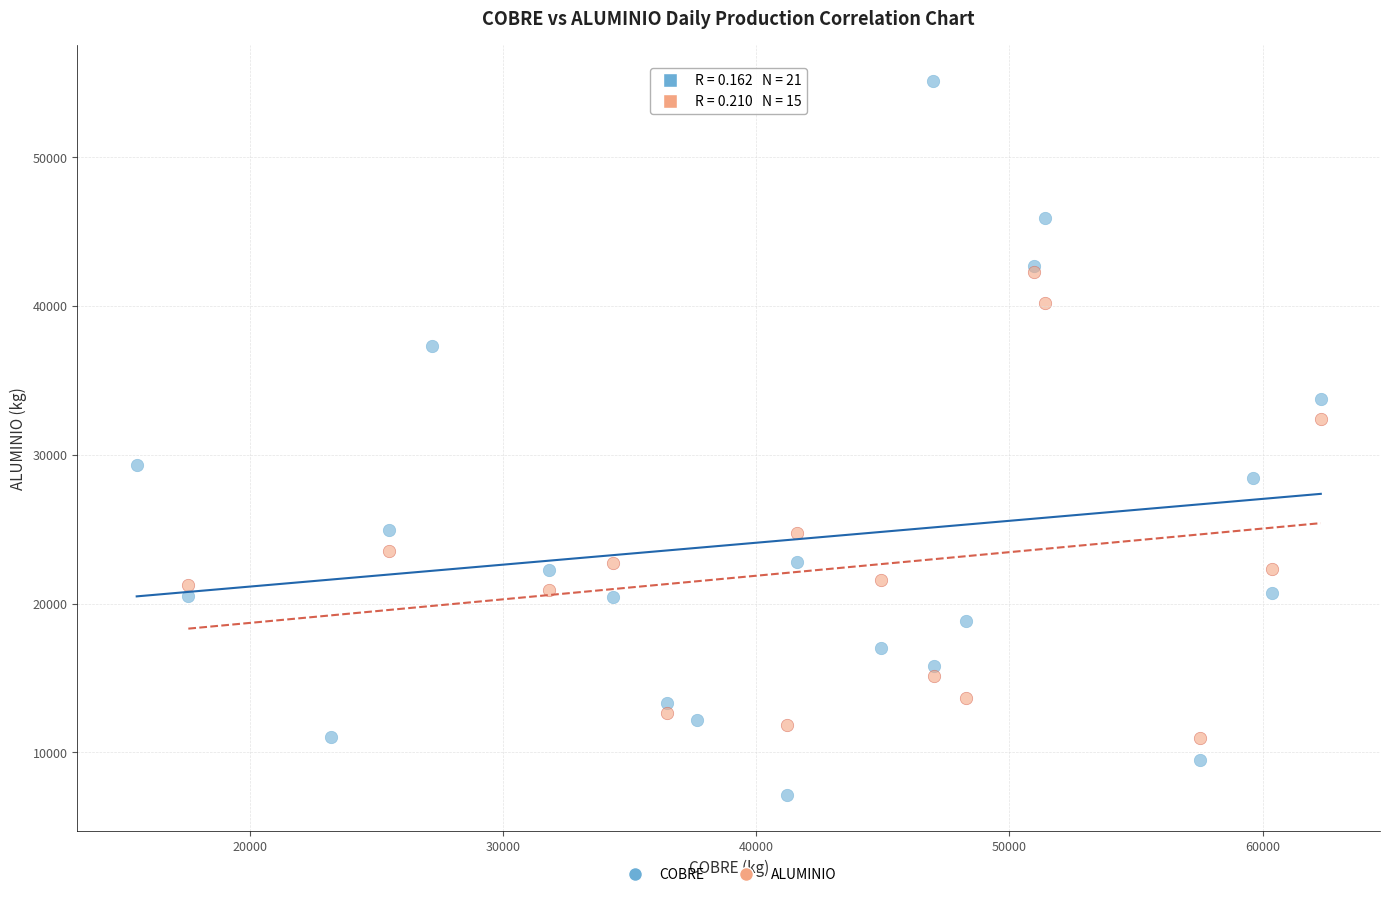

Which series reaches the minimum Y coordinate?

COBRE